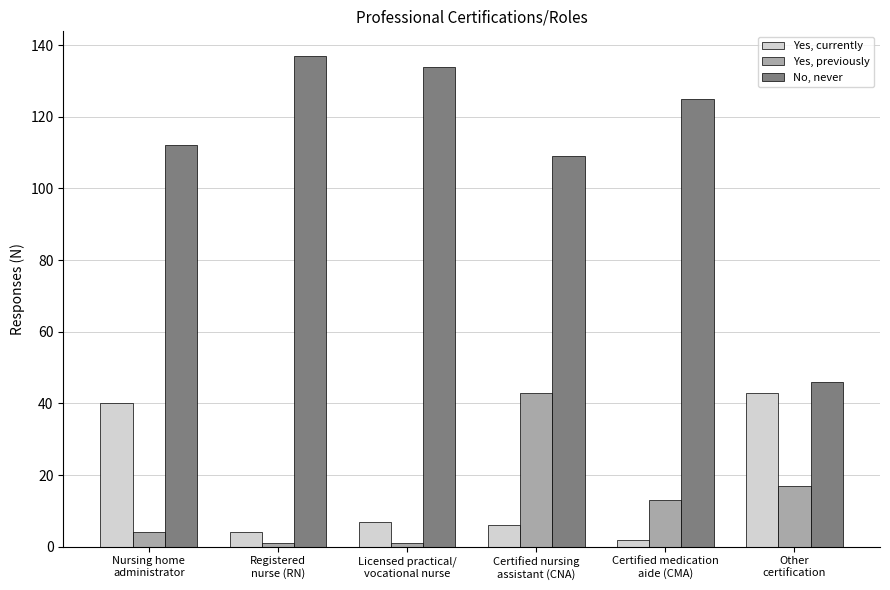

What is the smallest value displayed?

1